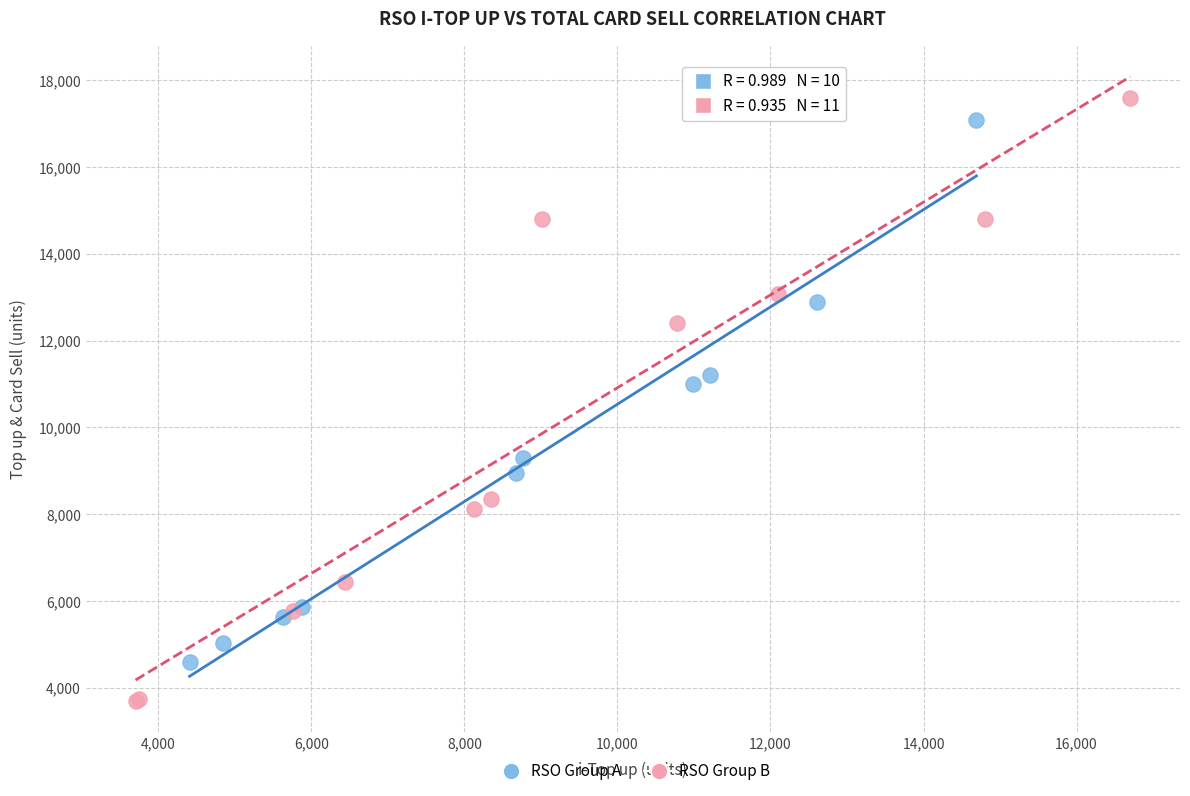

Which series has the largest Y range (max minus min)?

RSO Group B